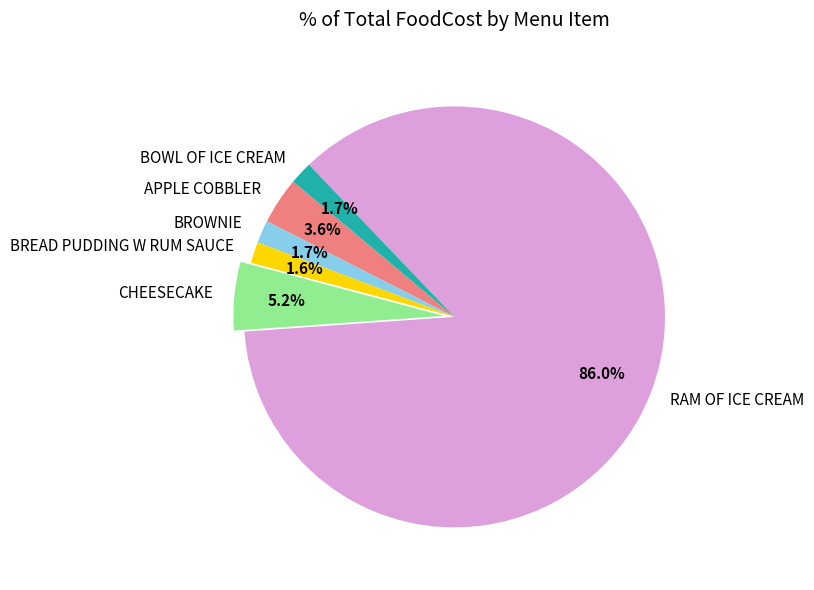

To the nearest percent, what percentage of the pie is BROWNIE?

2%